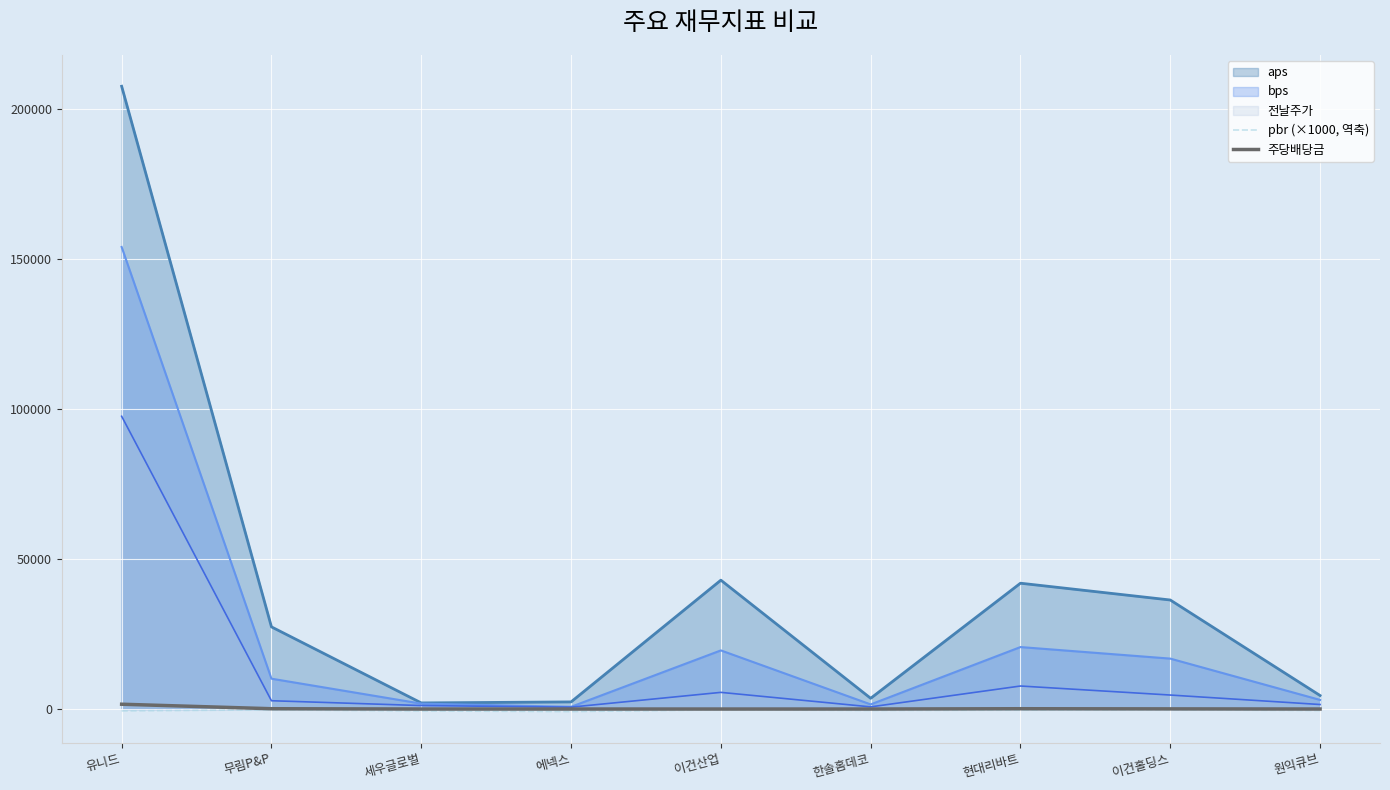

What is the maximum value for 전날주가?

97600.0